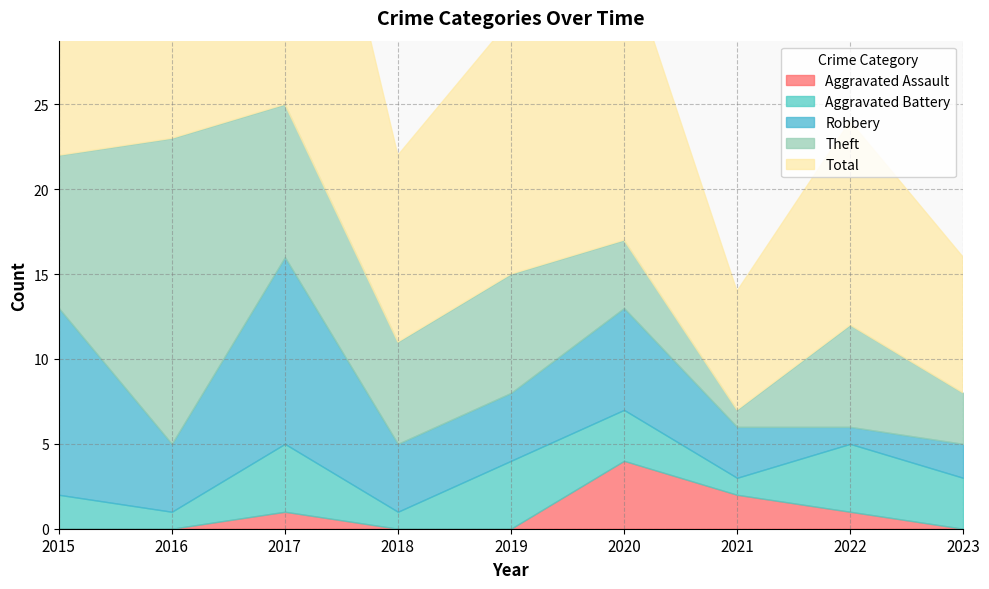

At which category is the sum across all series the highest?

2017